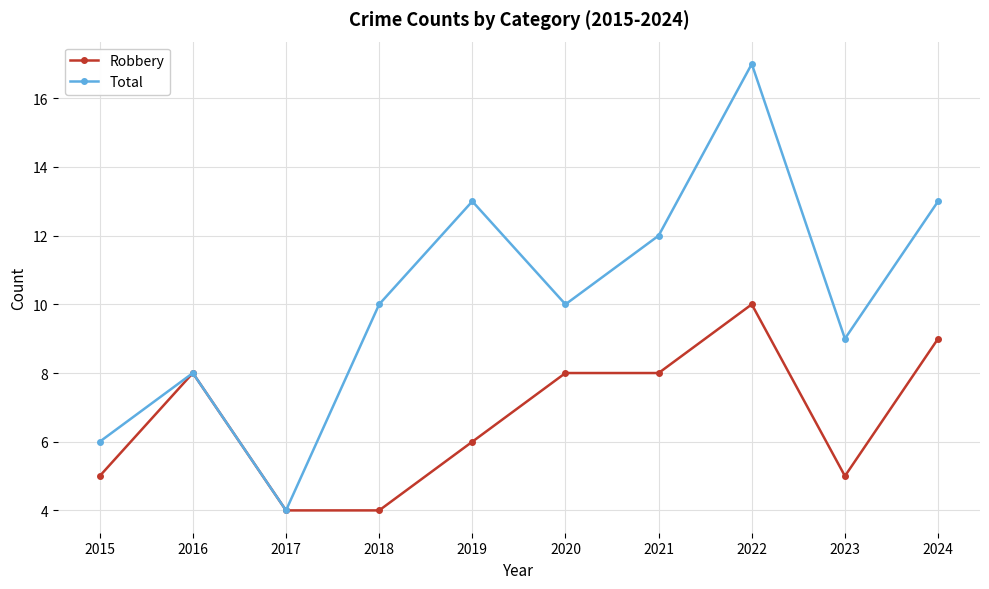

At which category does the chart reach its peak across all series?

2022